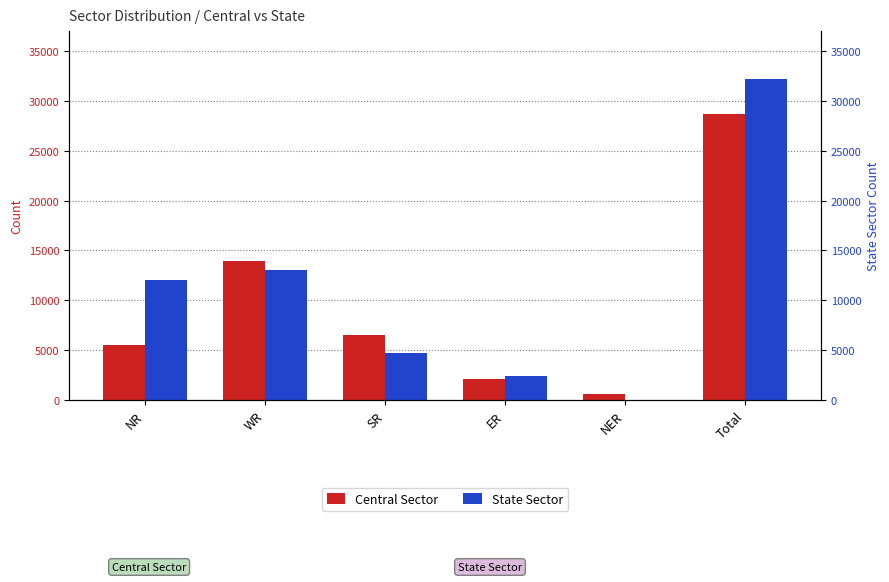

What is the sum of the State Sector values at NR and NER?

12060